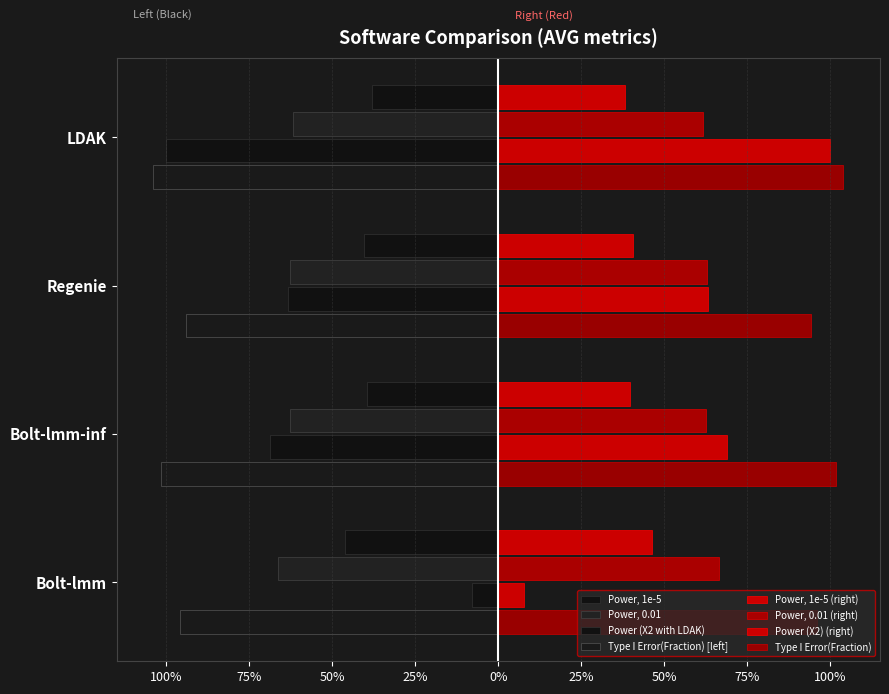

True or false: Power, 1e-5 has a value of -0.5 at Bolt-lmm.

True